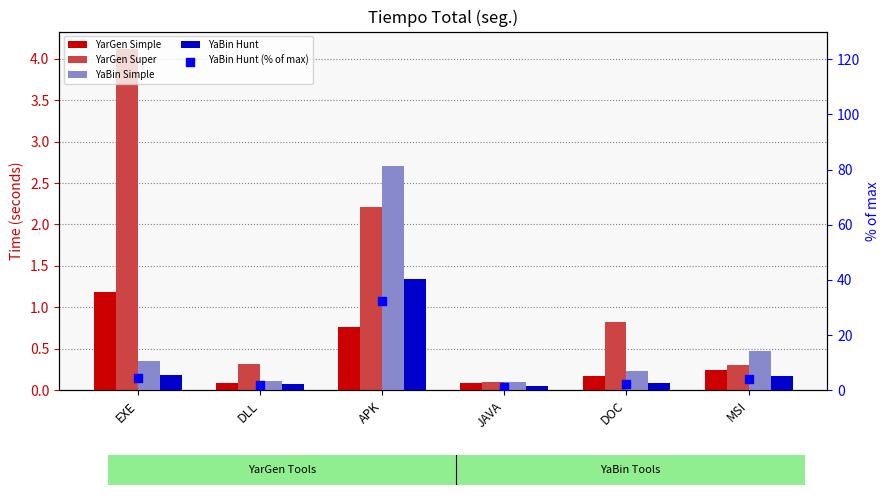

Which series has the widest spread of Y values?

YaBin Hunt (% of max)